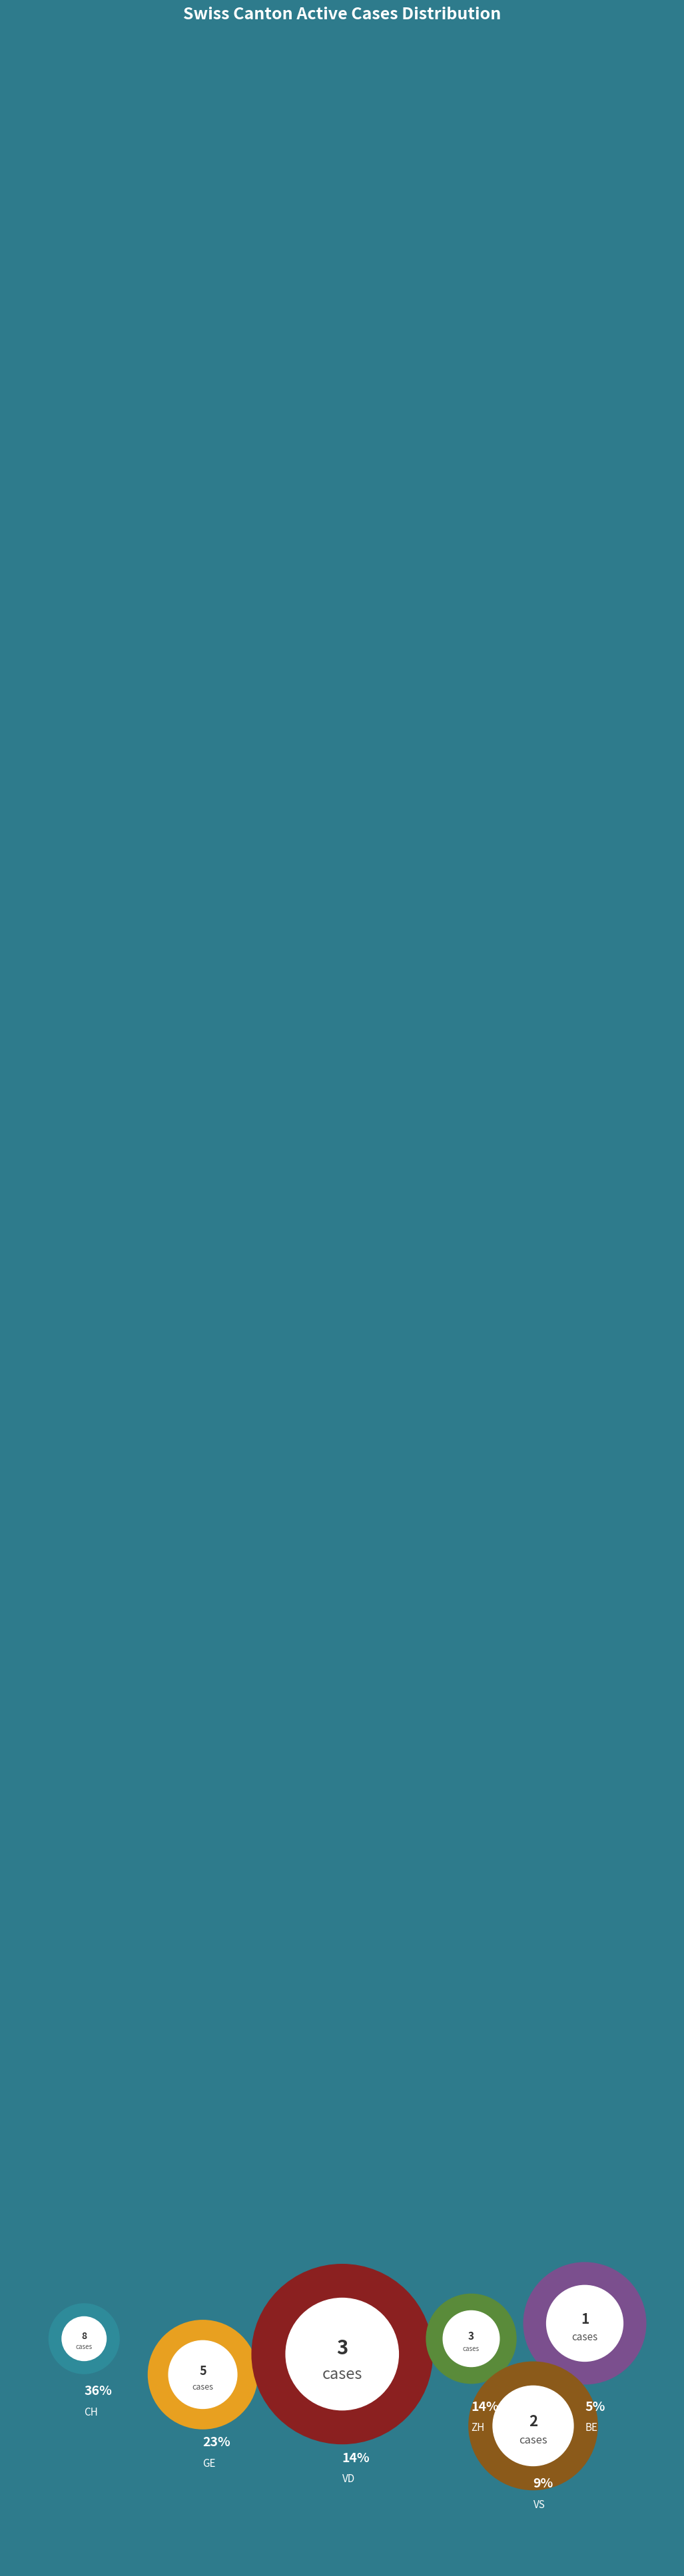

Is there any slice that represents more than half of the pie?

No